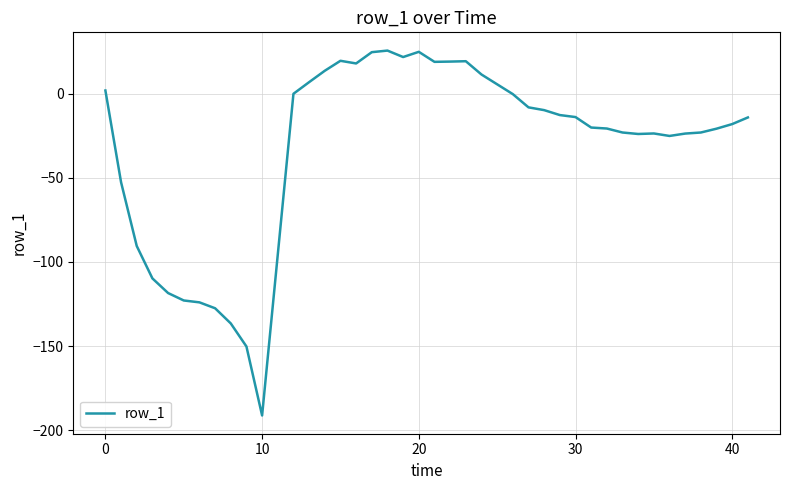

What is the difference between the maximum and minimum values?

216.7